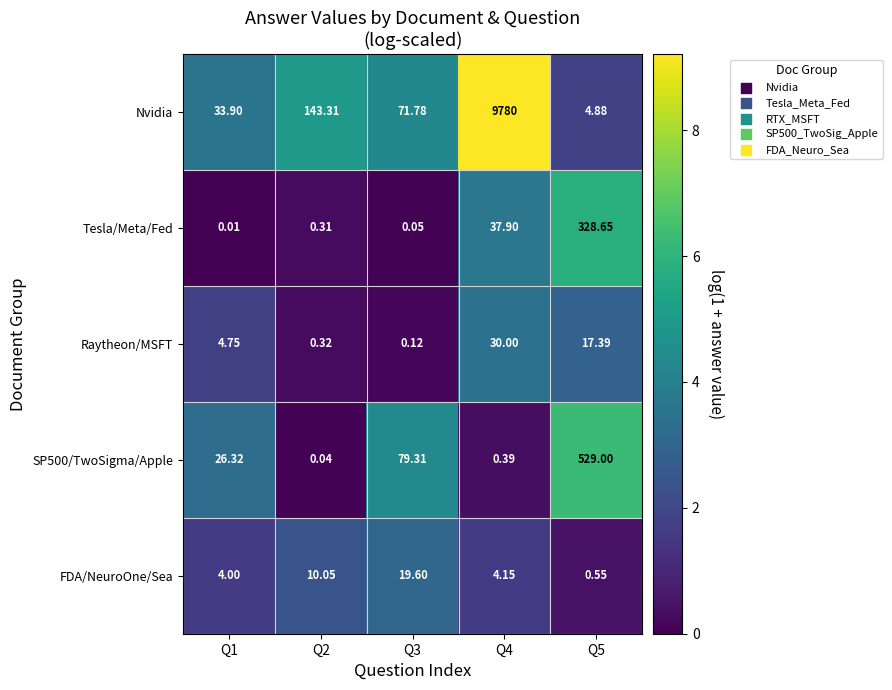

Which series changed the most between Q1 and Q4?

Nvidia